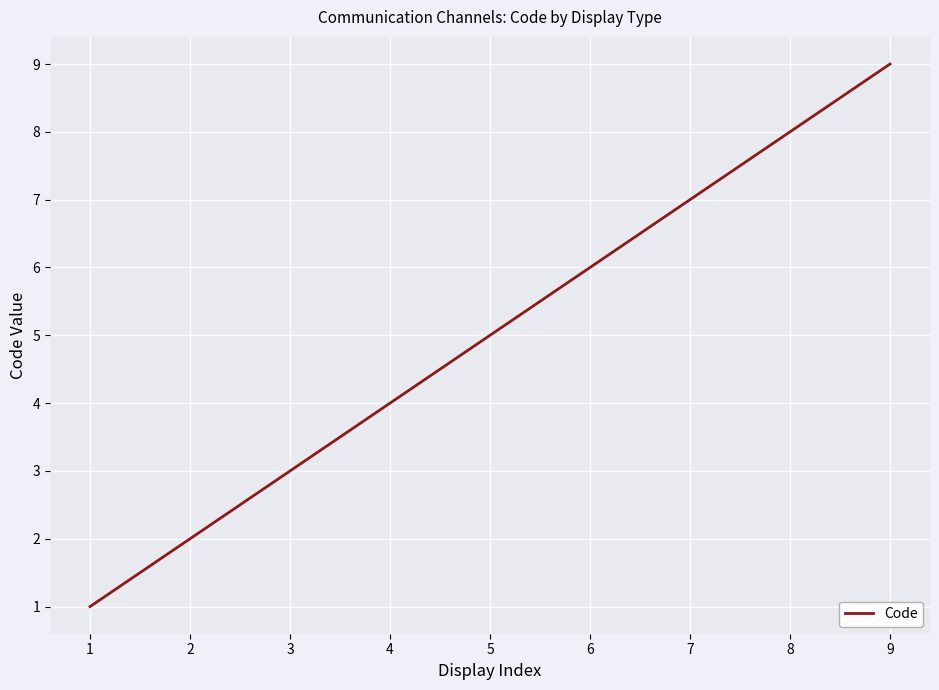

True or false: there are more than 0 points higher than both neighbors.

False